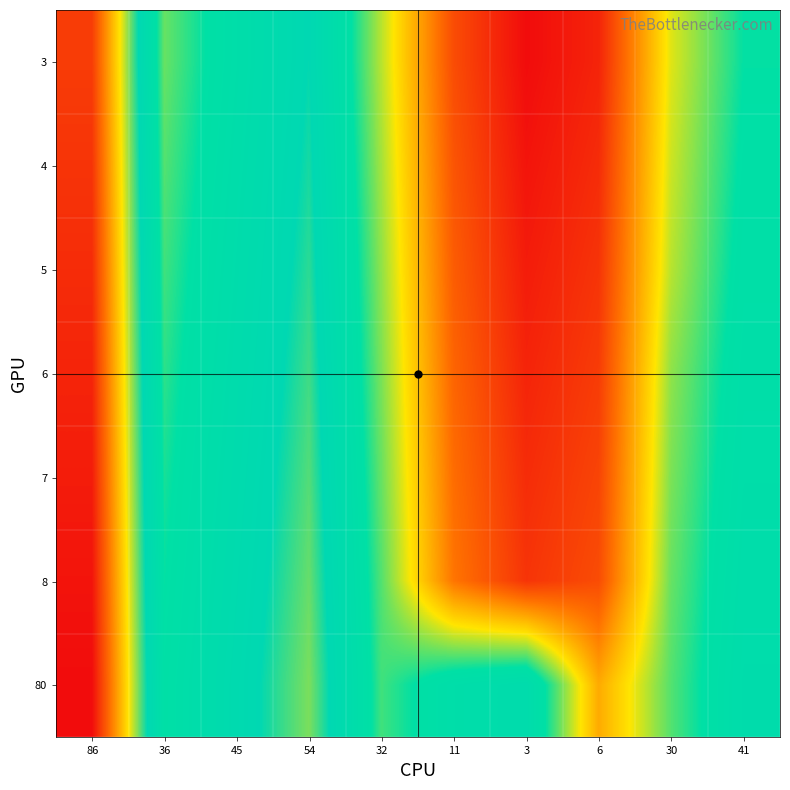

What is the difference between the highest and lowest values at 41?

0.1